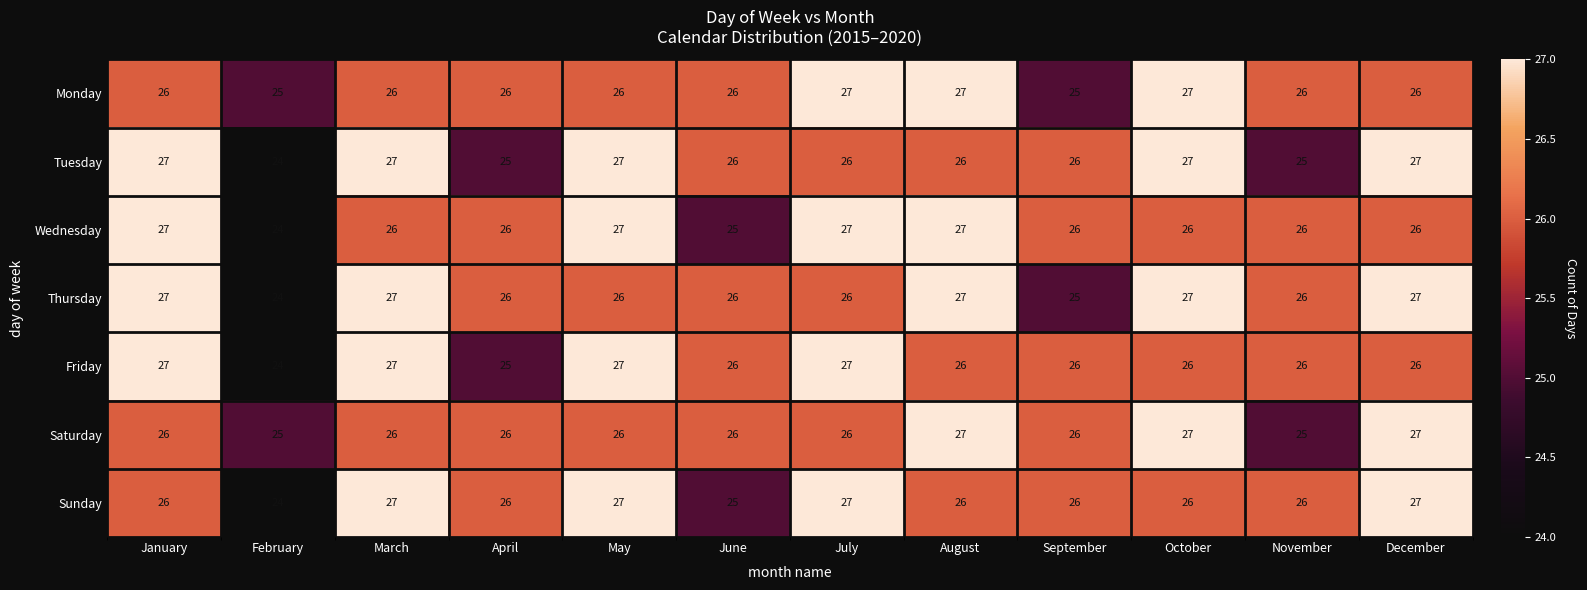

The value of Friday at November is 35. True or false?

False